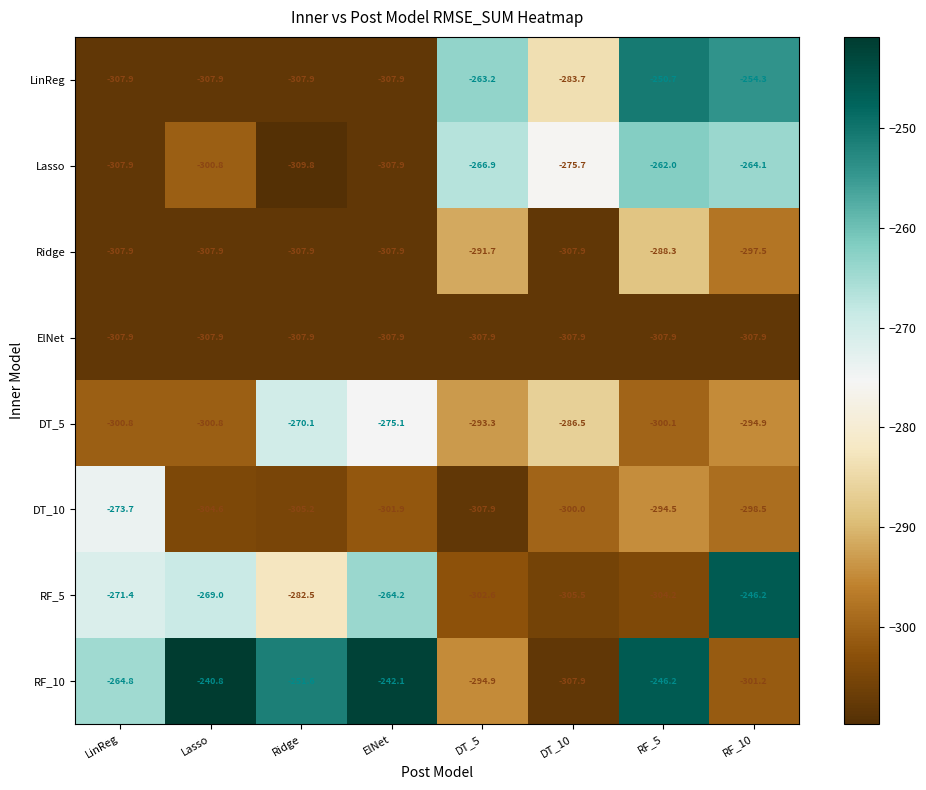

What is the average value of the LinReg series?

-285.4